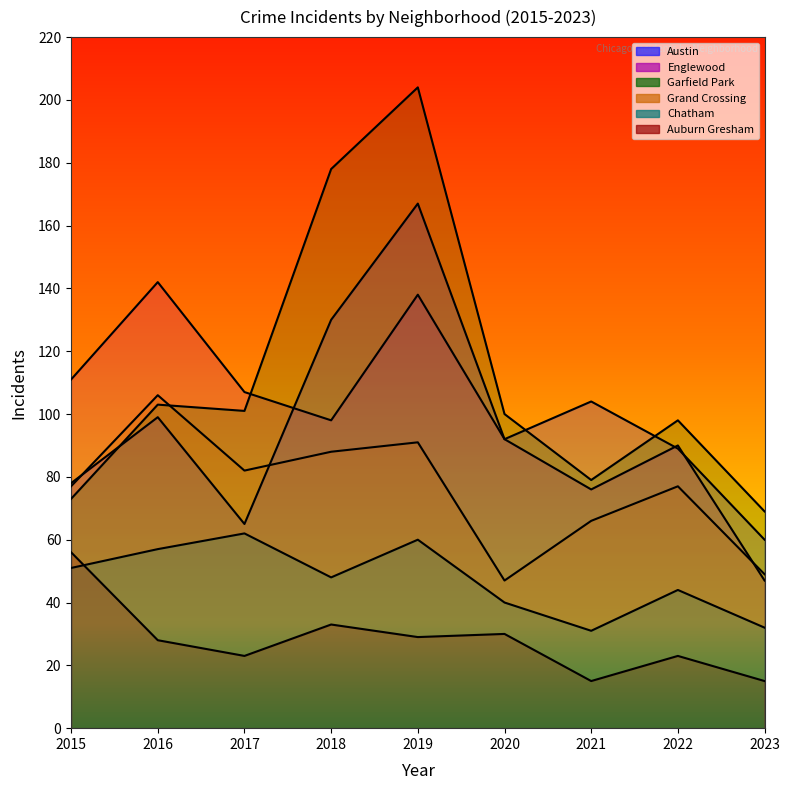

Between 2018 and 2021, which is larger?

2018